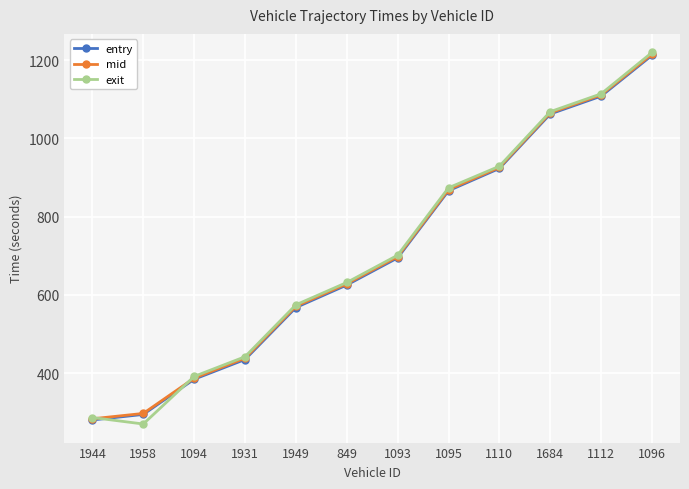

How many values in the mid series are below 698?

6